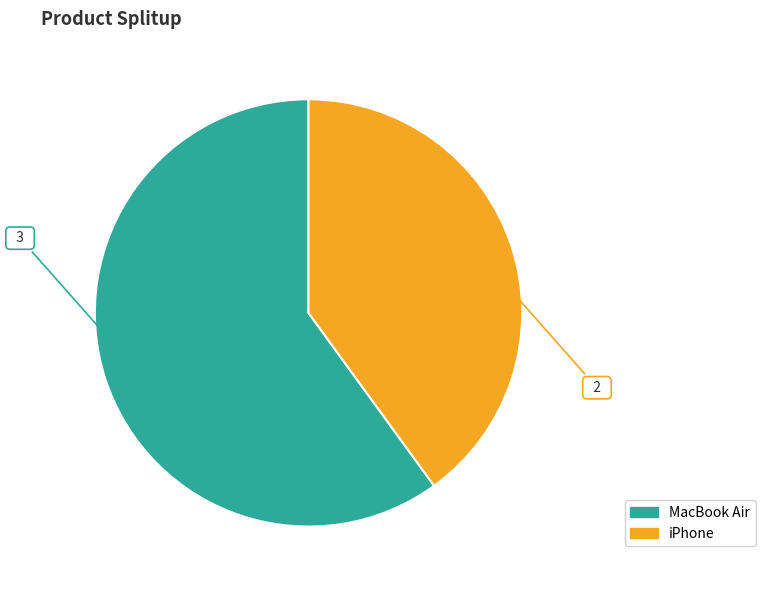

The iPhone slice represents 40% of the pie. True or false?

True